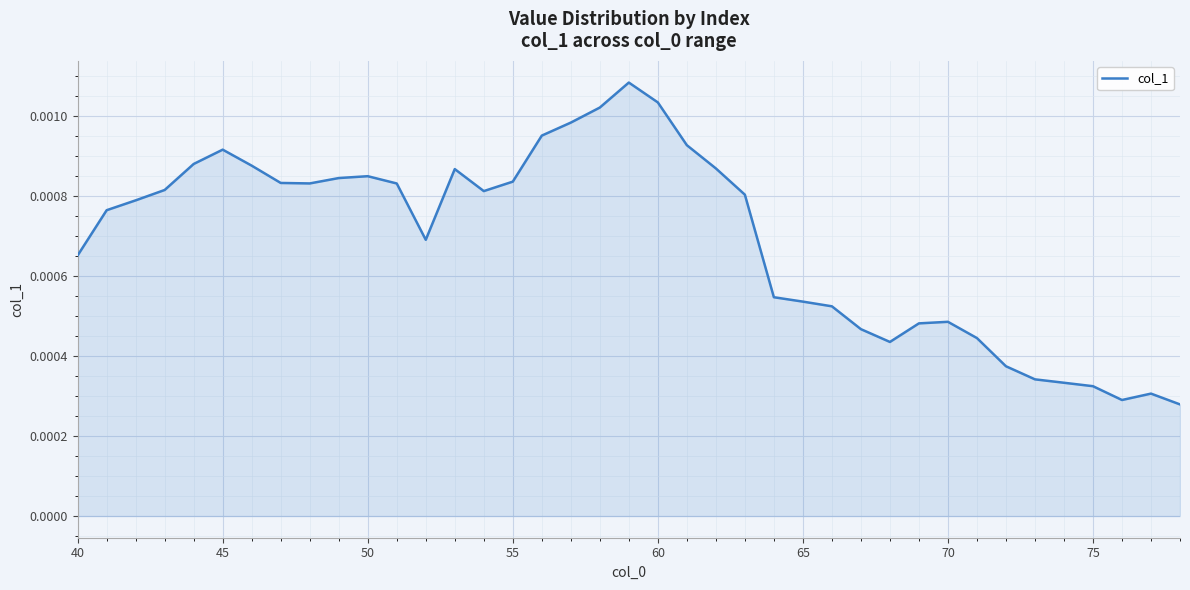

True or false: there are more than 1 points higher than both neighbors.

True